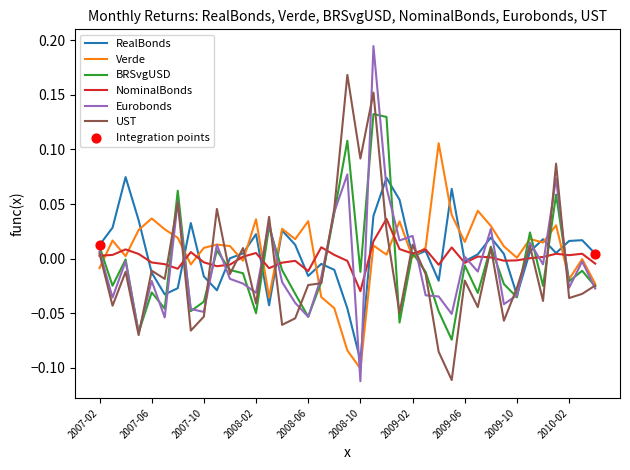

Rank the series by their maximum value, from lowest to highest.

NominalBonds, RealBonds, Verde, BRSvgUSD, UST, Eurobonds